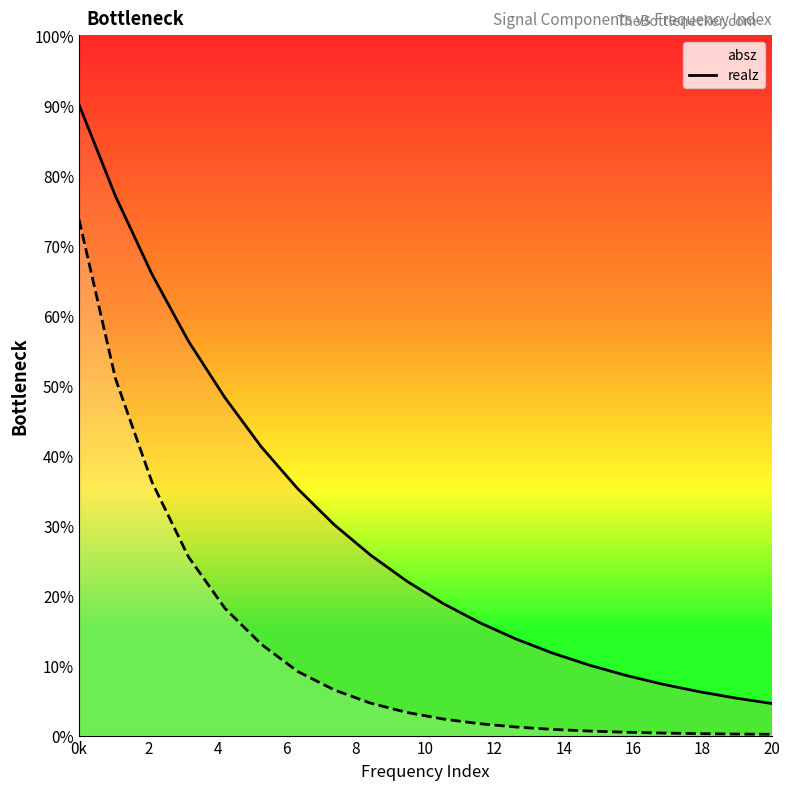

How many distinct data groups are displayed?

2